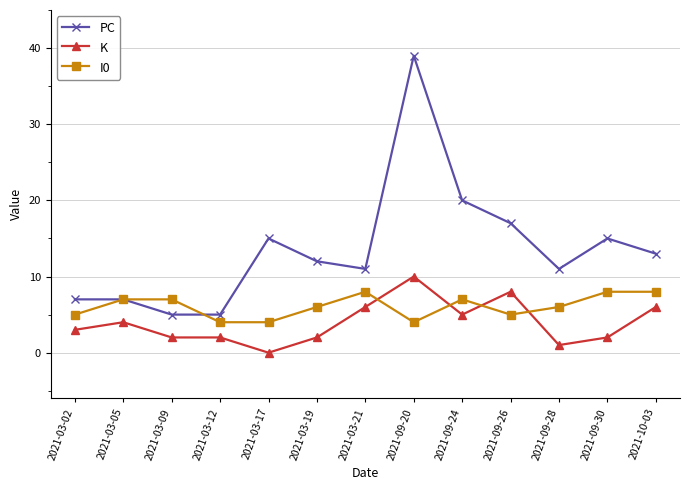

Which series has the largest range (max minus min)?

PC